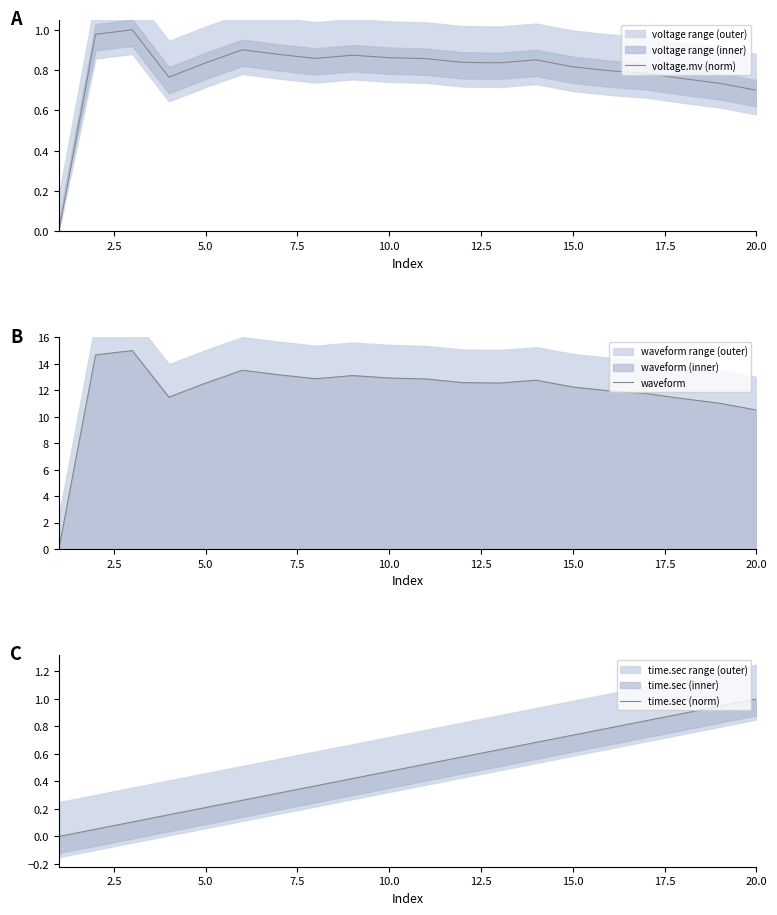

The voltage.mv (norm) series shows 0.2 at 20.0. True or false?

False